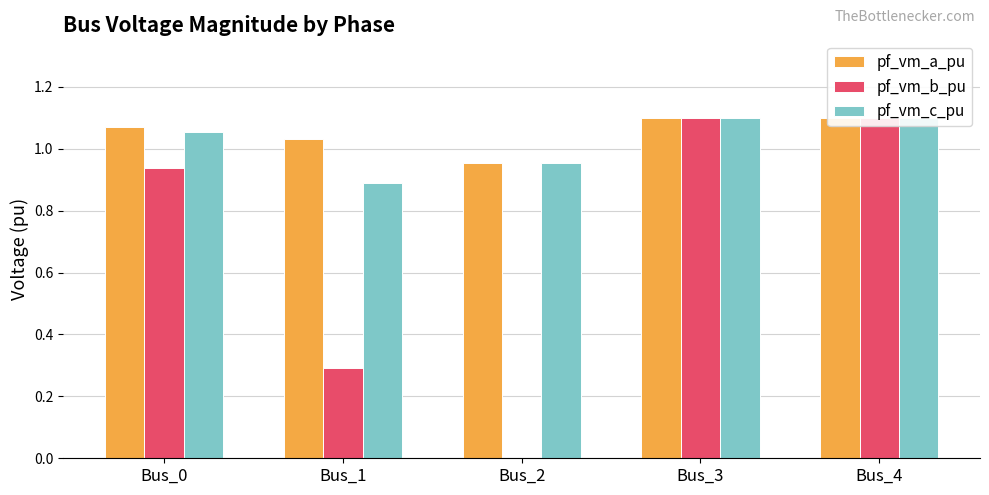

At how many categories does at least one series exceed 0?

5